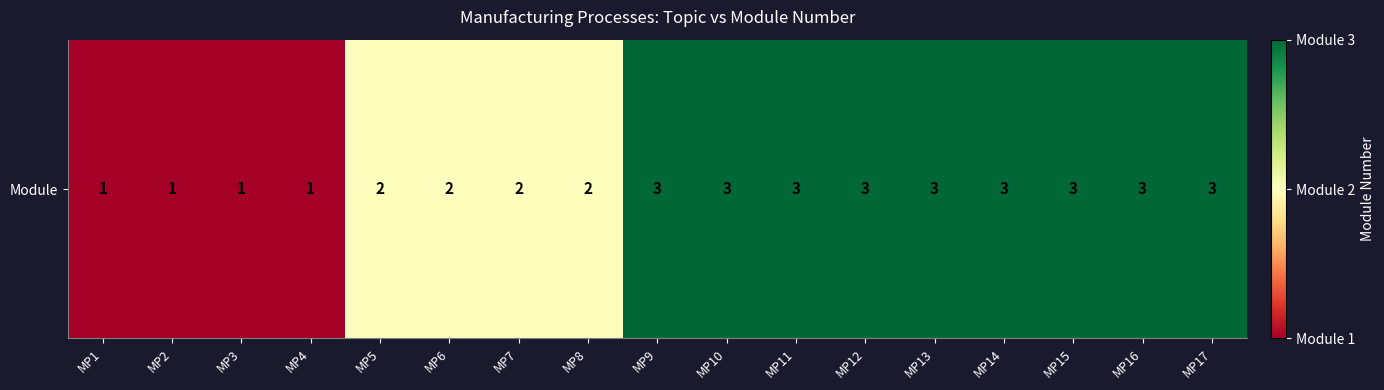

The value at MP6 is 1. True or false?

False